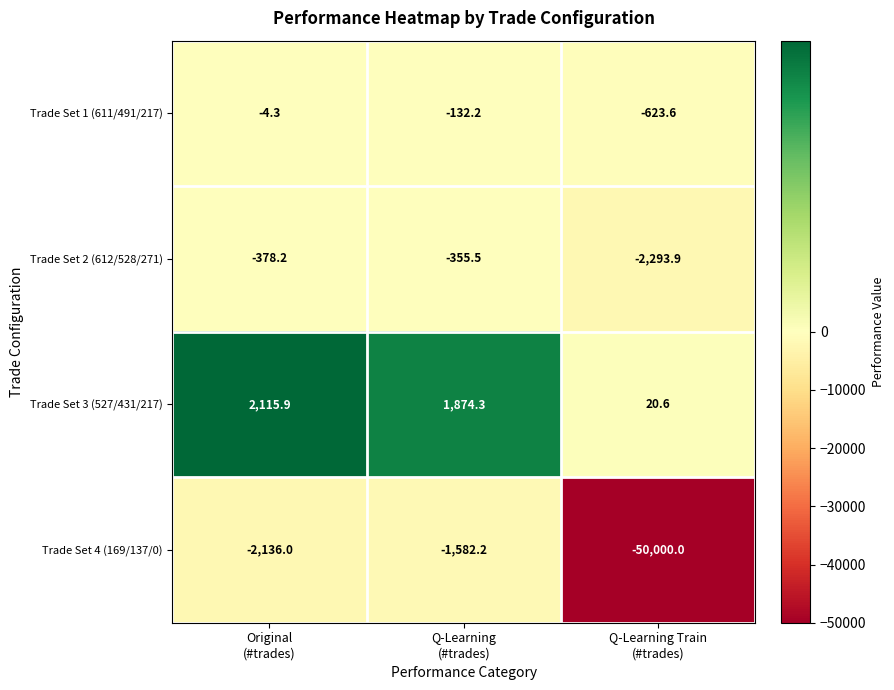

Reading left to right, extract all data points from this chart.

Trade Set 1 (611/491/217): -4.3	-132.2	-623.6
Trade Set 2 (612/528/271): -378.2	-355.5	-2293.9
Trade Set 3 (527/431/217): 2115.9	1874.3	20.6
Trade Set 4 (169/137/0): -2136.0	-1582.2	-50000.0